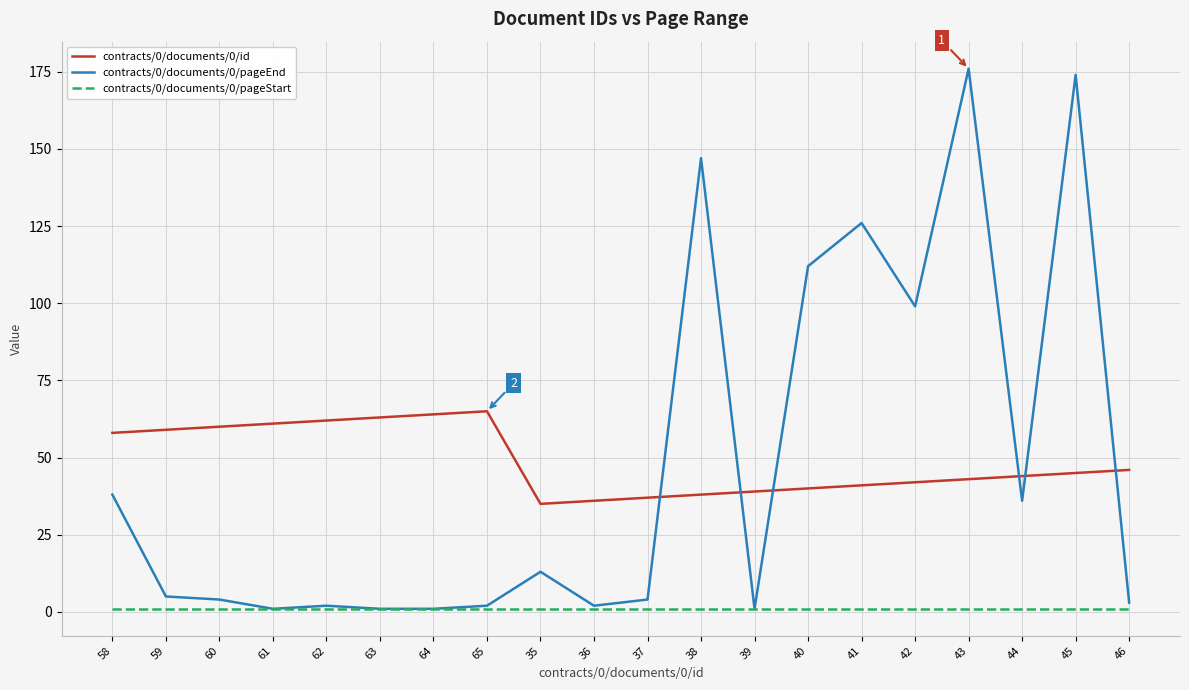

What position from the right is 63?

15